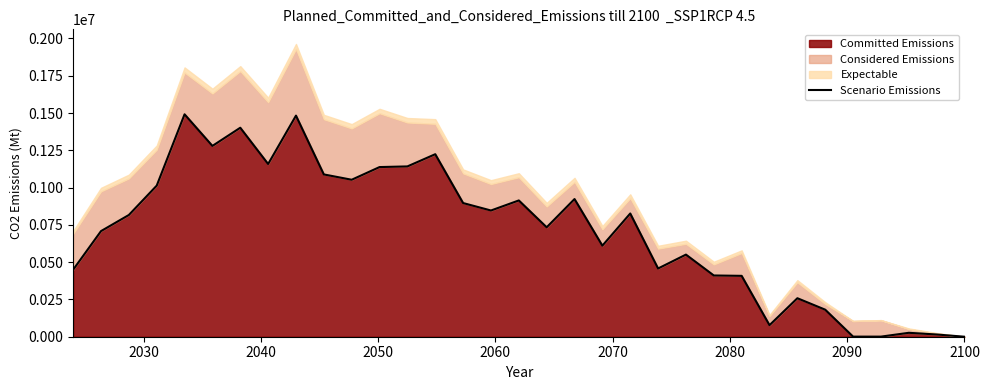

How many points are higher than both their immediate neighbors (excluding endpoints)?

10